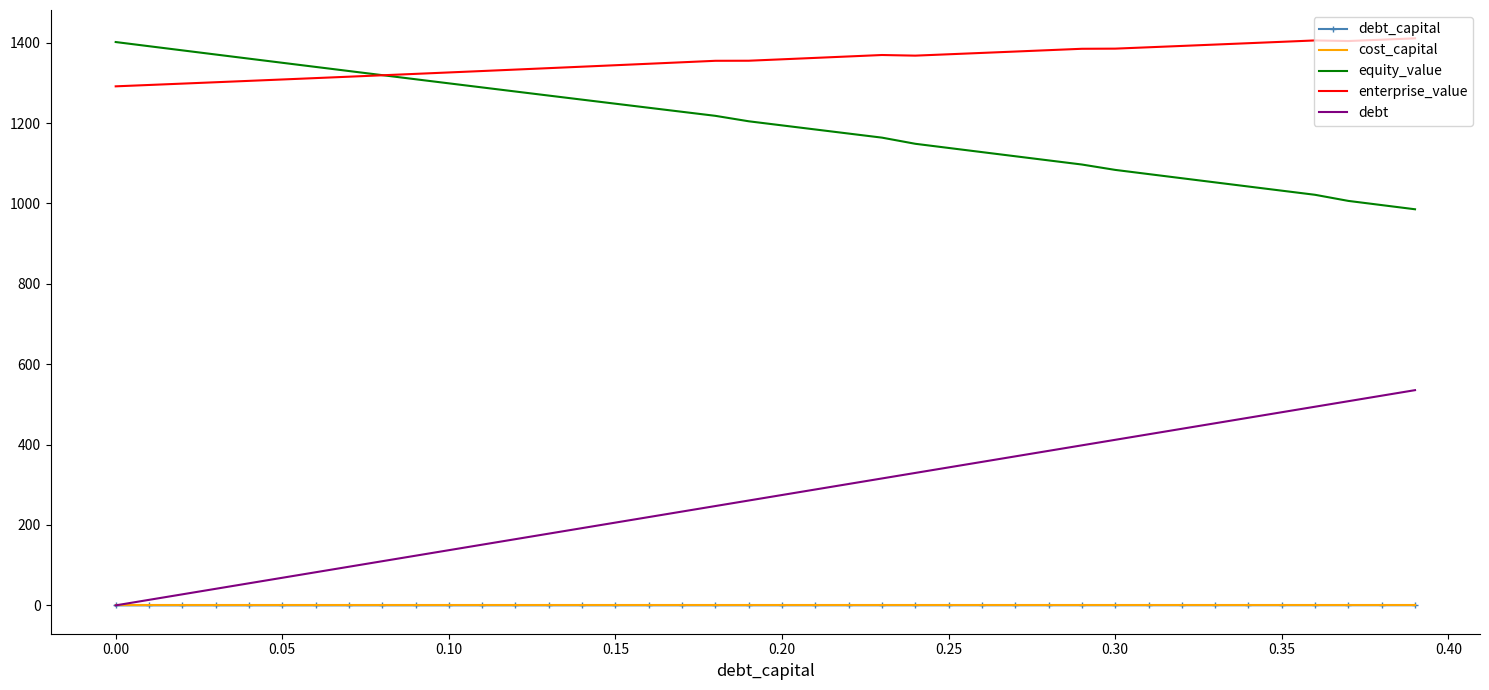

Which series has the largest total across all categories?

enterprise_value